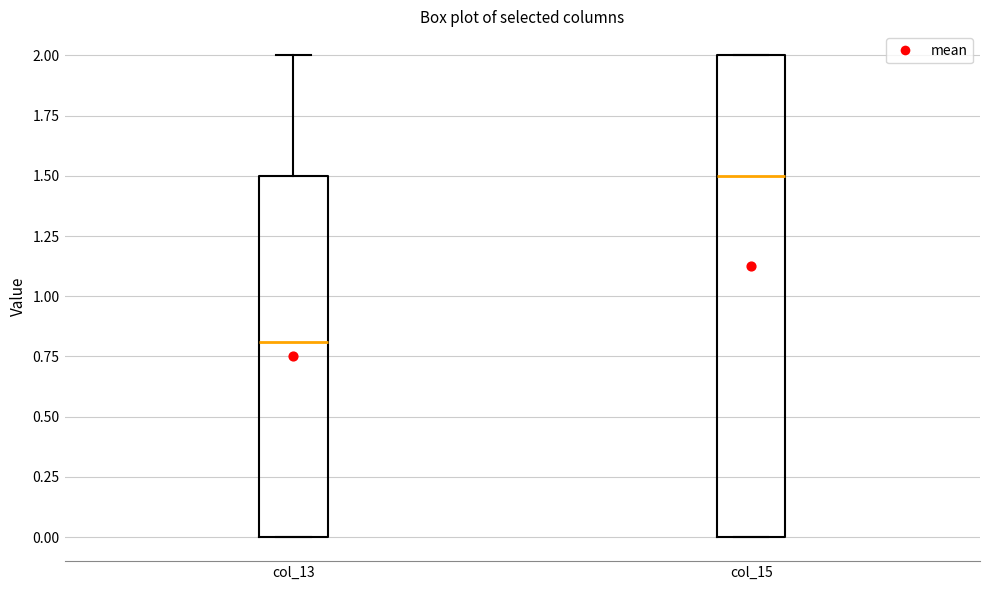

Which box's median line is the lowest?

col_13